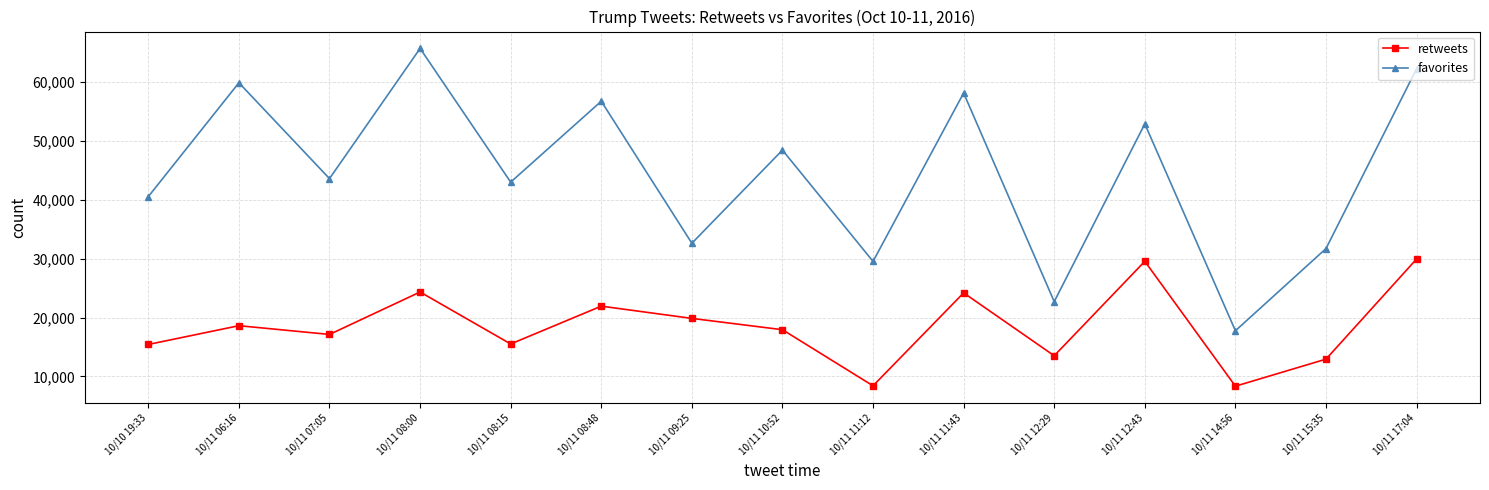

At 10/11 17:04, list the series in order from smallest to largest.

retweets, favorites